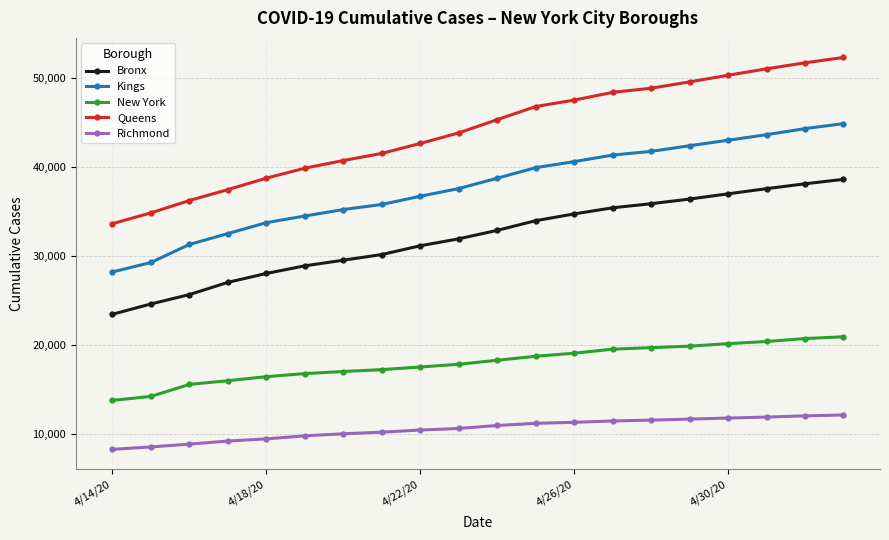

True or false: Kings has more than 1 interior local peaks.

False